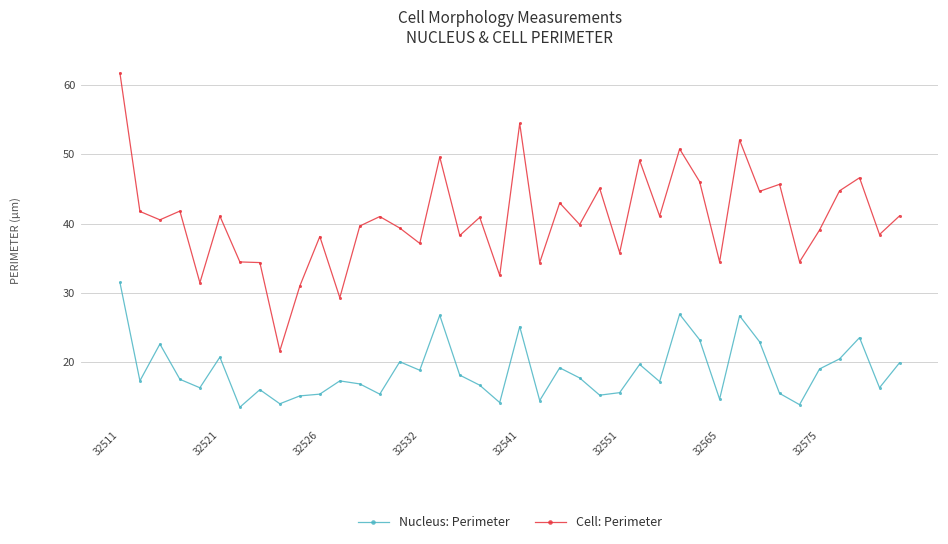

Rank the series by their average value, from lowest to highest.

Nucleus: Perimeter, Cell: Perimeter